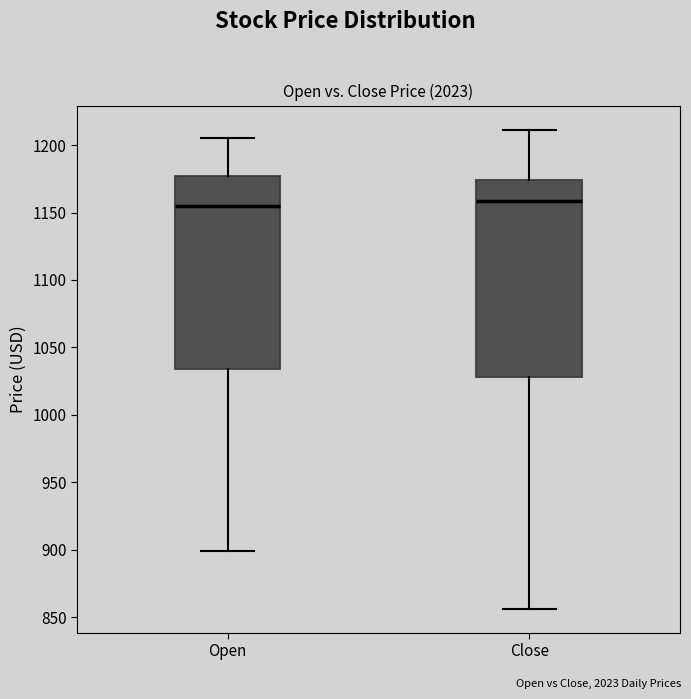

Reading left to right, transcribe this box plot: for each box, give where its median line is, the range the box spans, and where its two whiskers end, as read against the y-axis. The values are not printed on the chart, so give them approximately, as read against the axis.

Open: median 1155, box 1035 to 1175, whiskers 900 to 1205
Close: median 1160, box 1030 to 1175, whiskers 855 to 1210